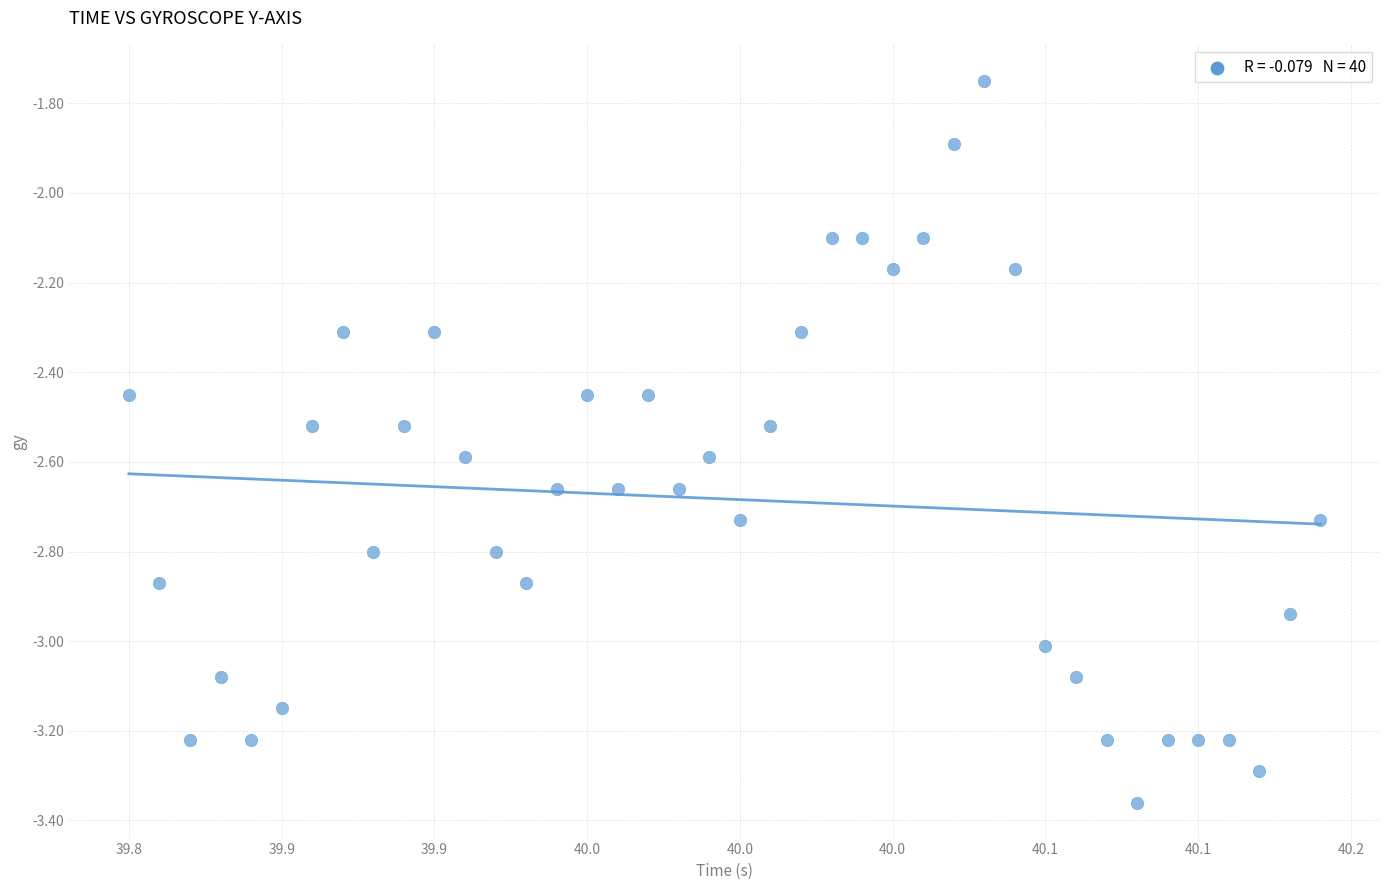

What is the range of X values (max minus min)?

0.4